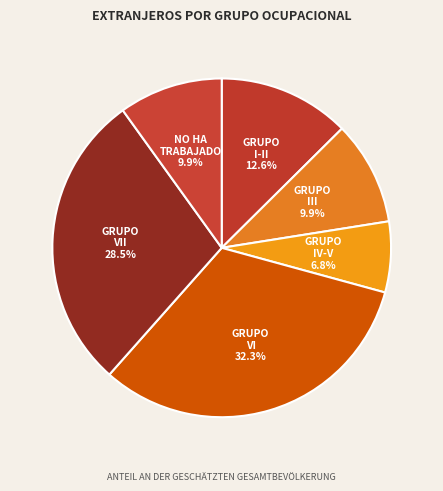

What portion of the pie excludes GRUPO IV-V?

93.2%